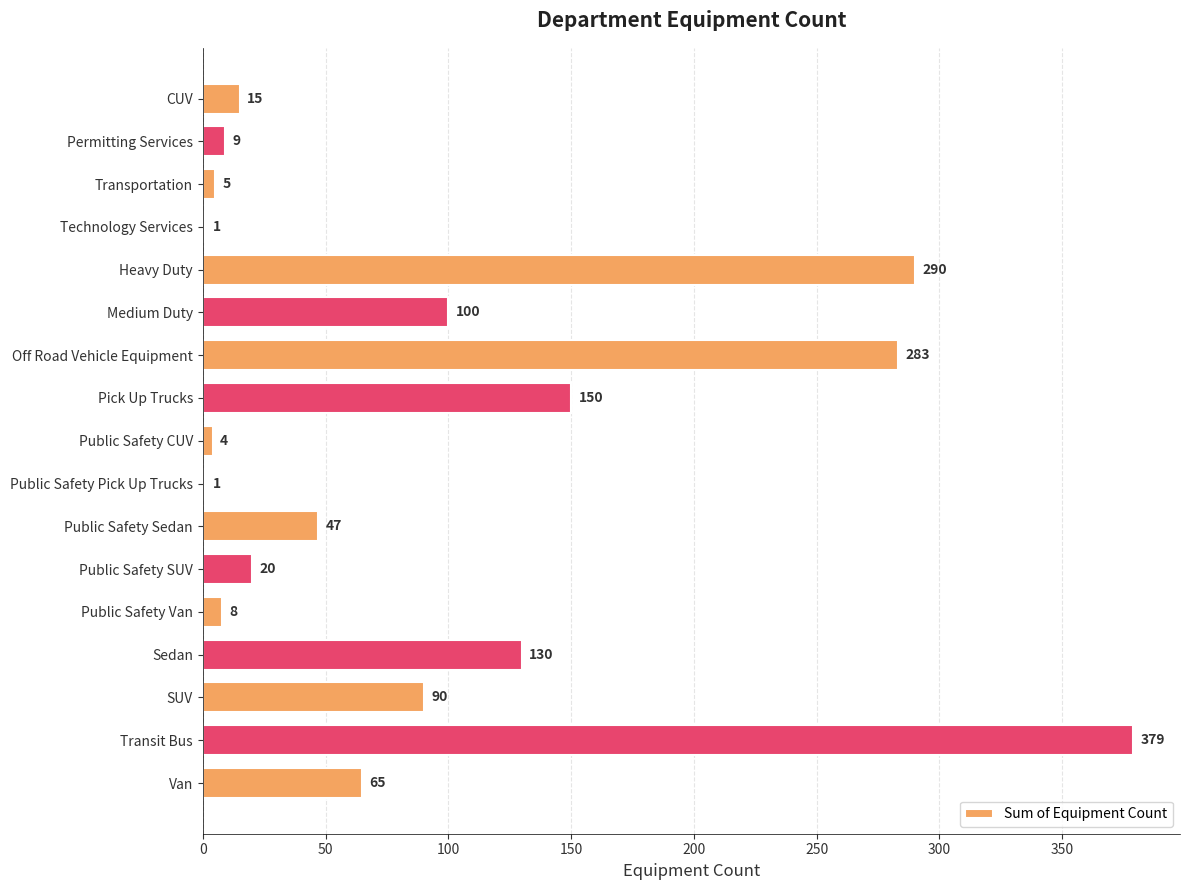

Reading top to bottom, transcribe all the data shown in this chart.

CUV=15	Permitting Services=9	Transportation=5	Technology Services=1	Heavy Duty=290	Medium Duty=100	Off Road Vehicle Equipment=283	Pick Up Trucks=150	Public Safety CUV=4	Public Safety Pick Up Trucks=1	Public Safety Sedan=47	Public Safety SUV=20	Public Safety Van=8	Sedan=130	SUV=90	Transit Bus=379	Van=65